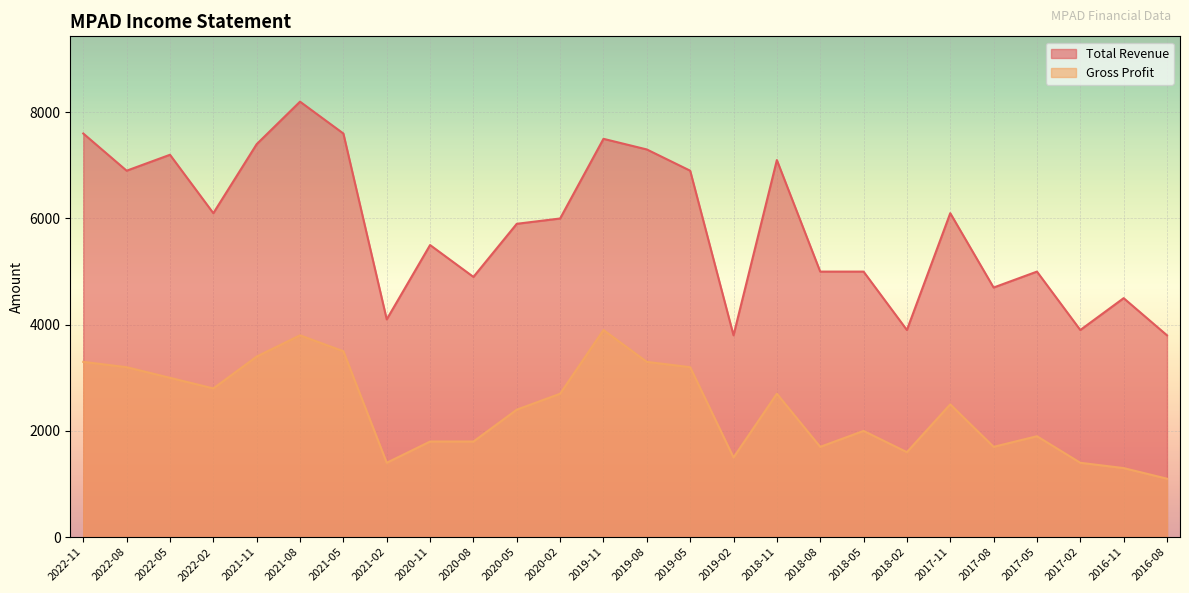

What are all the series names shown in the legend?

Total Revenue, Gross Profit